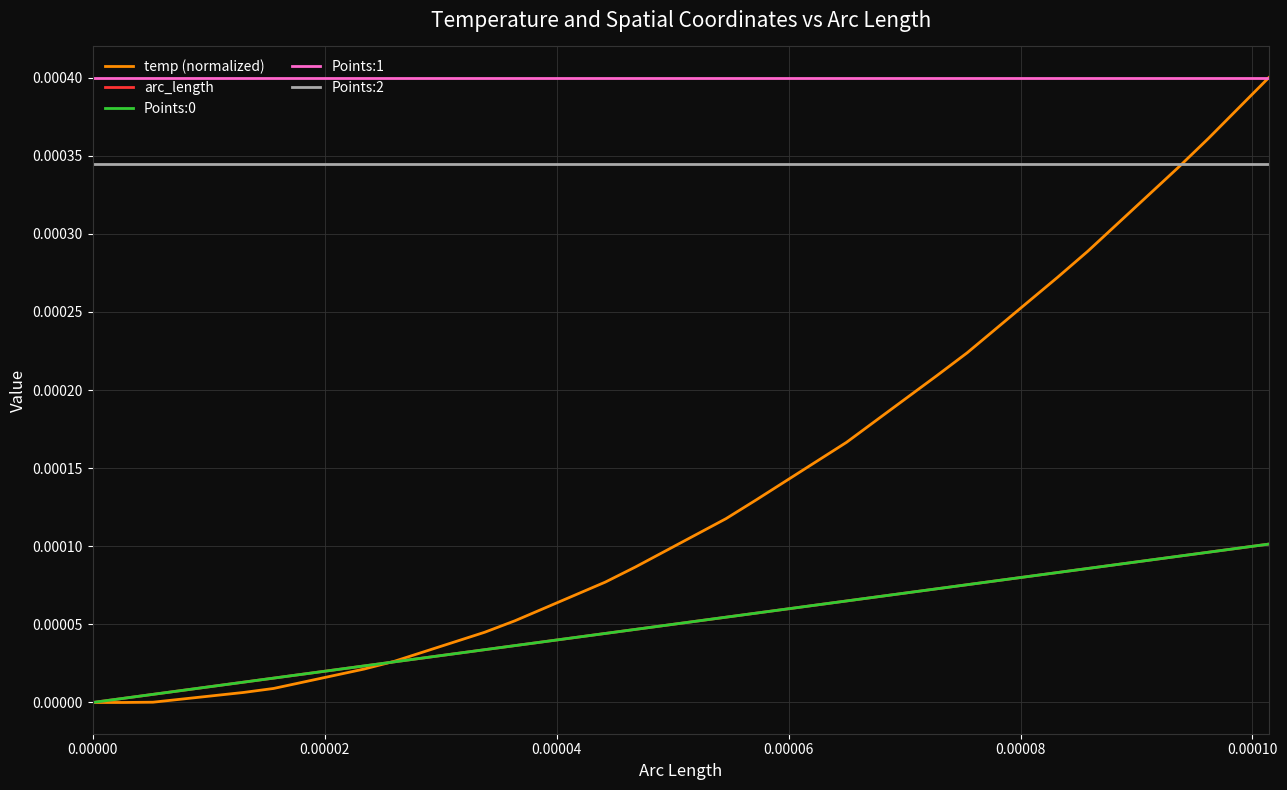

Is this an area chart (filled region under the line)?

No